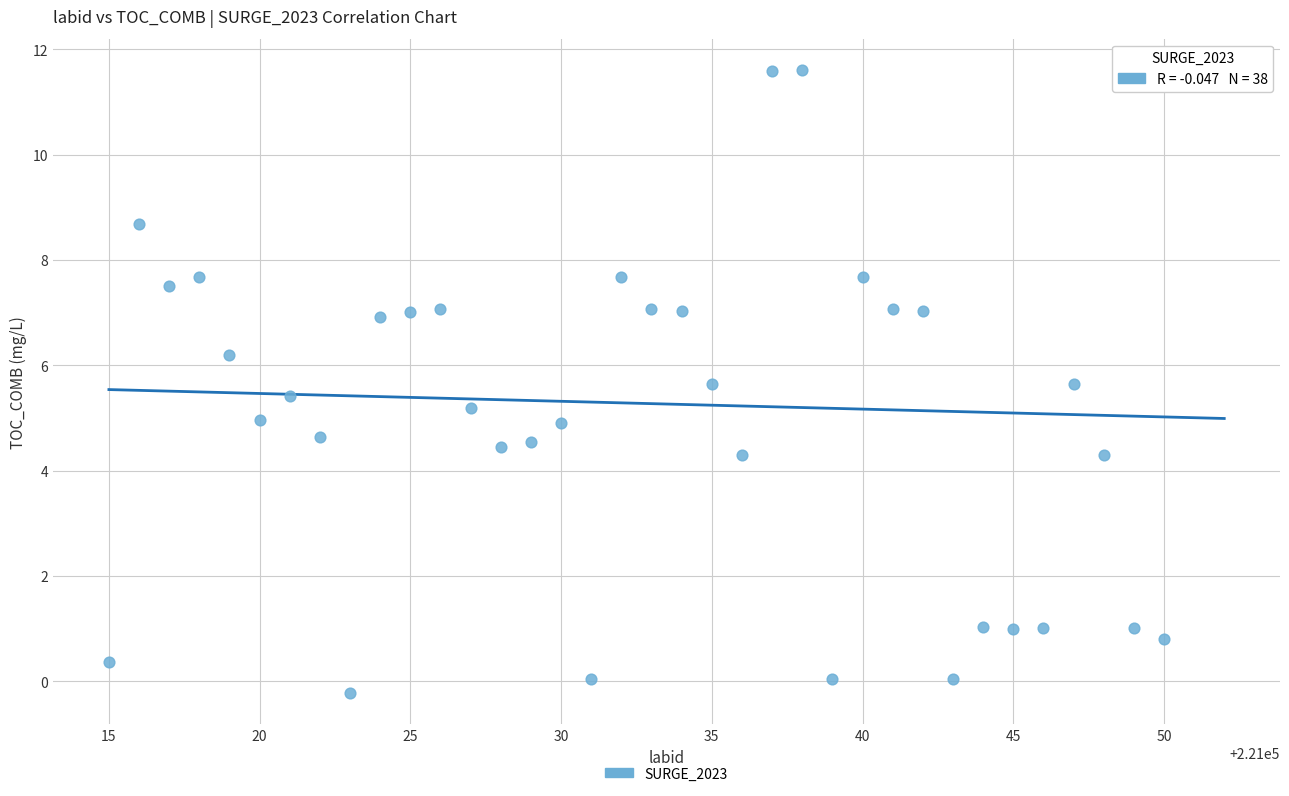

What is the range of Y values (max minus min)?

11.8